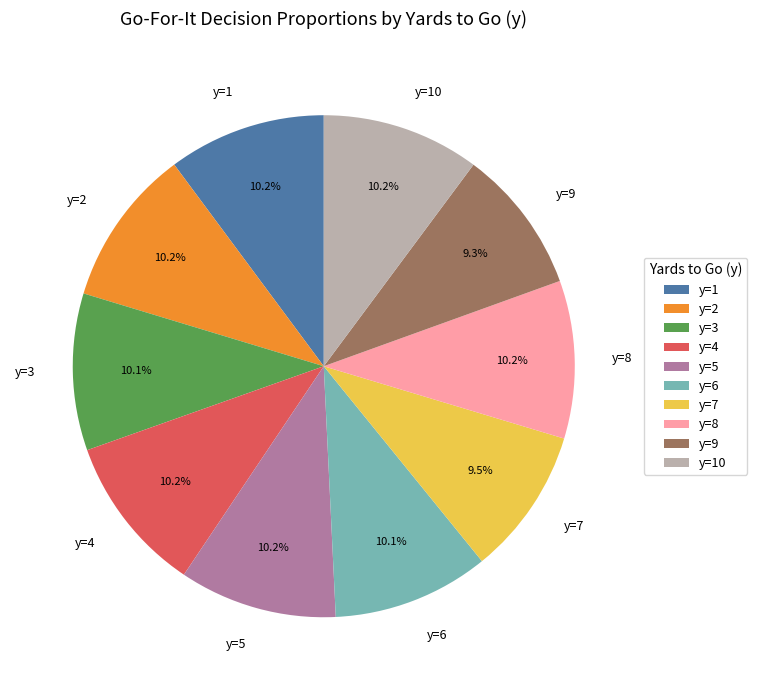

Does y=10 account for over 50% of the chart?

No